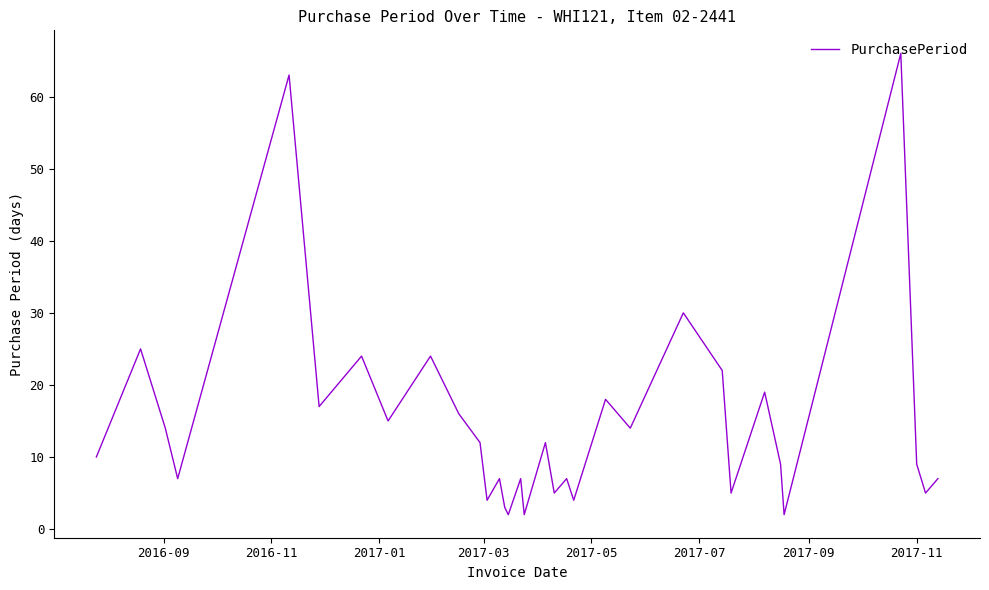

What is the difference between the maximum and minimum values?

64